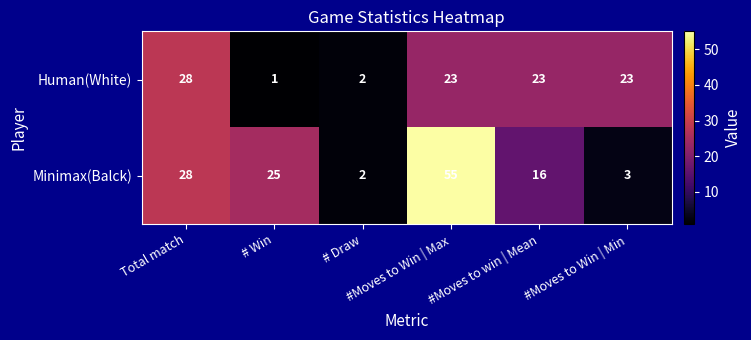

Which series has the largest total across all categories?

Minimax(Balck)